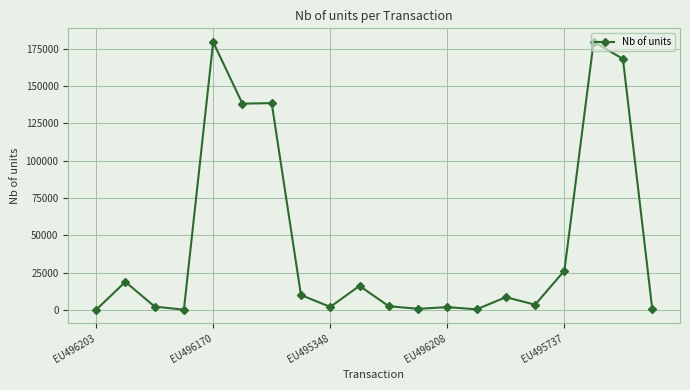

What is the difference between the maximum and minimum values?

179698